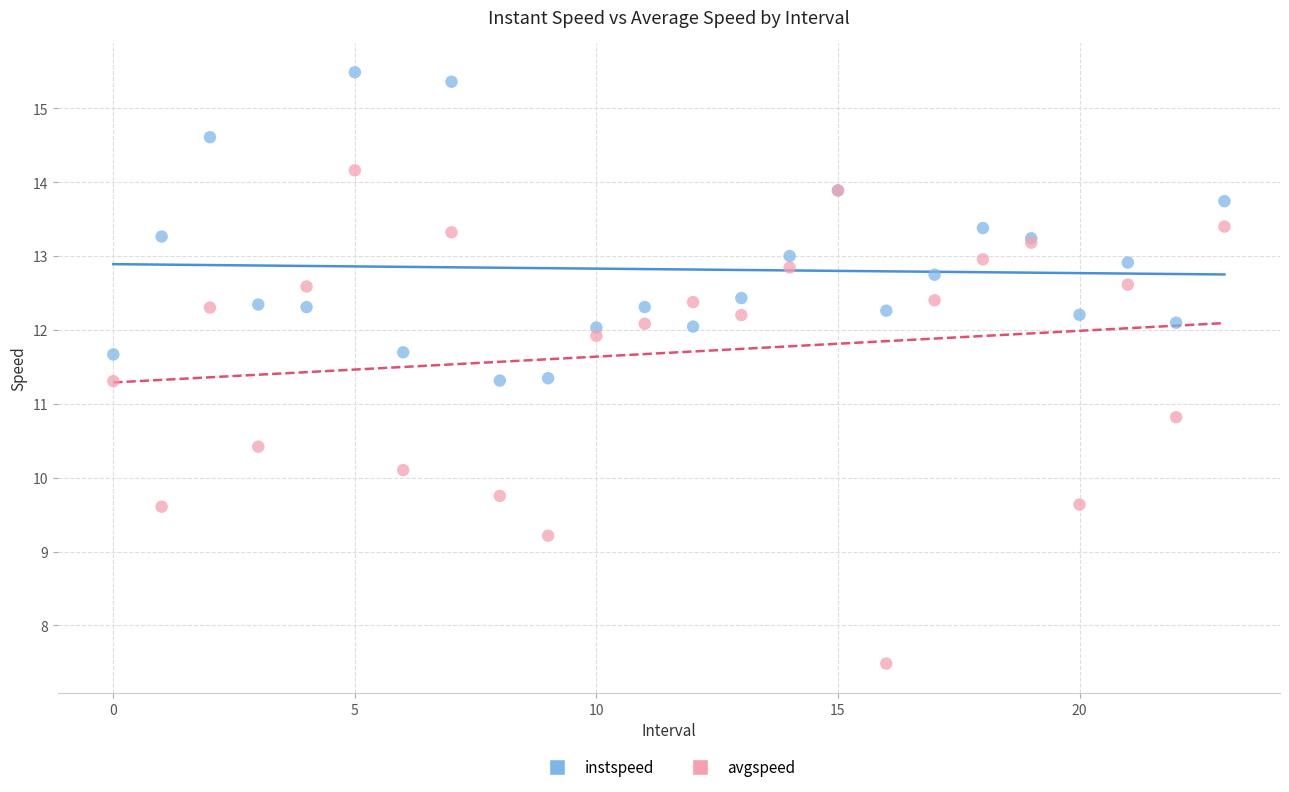

What are all the series names shown in the legend?

instspeed, avgspeed